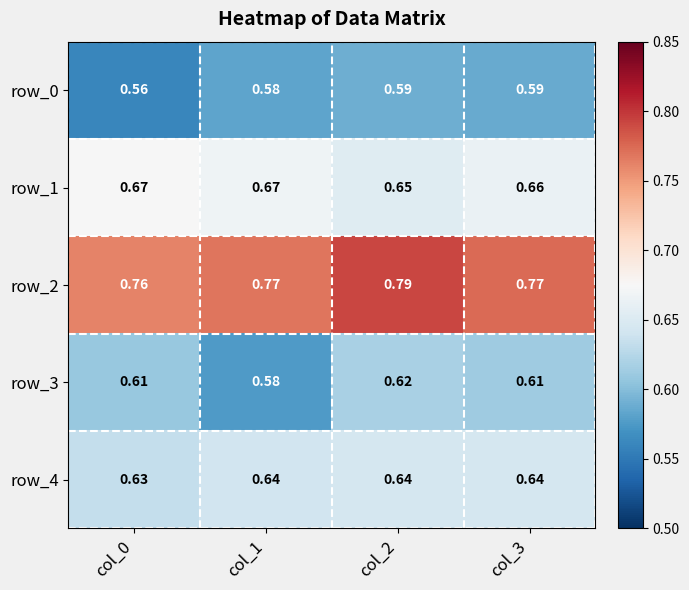

Which series has the largest range (max minus min)?

row_3